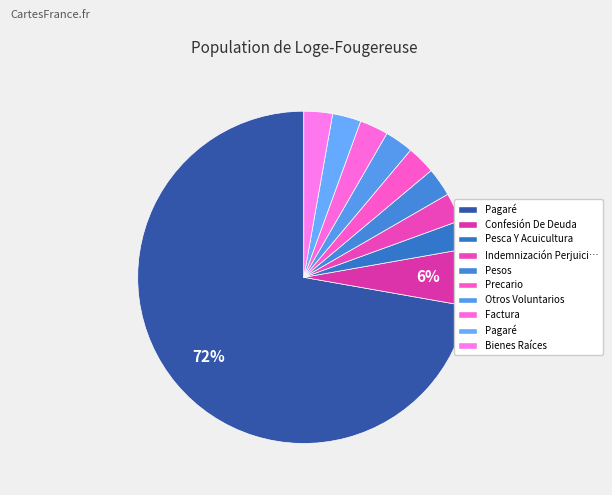

Does any single category account for the majority?

Yes